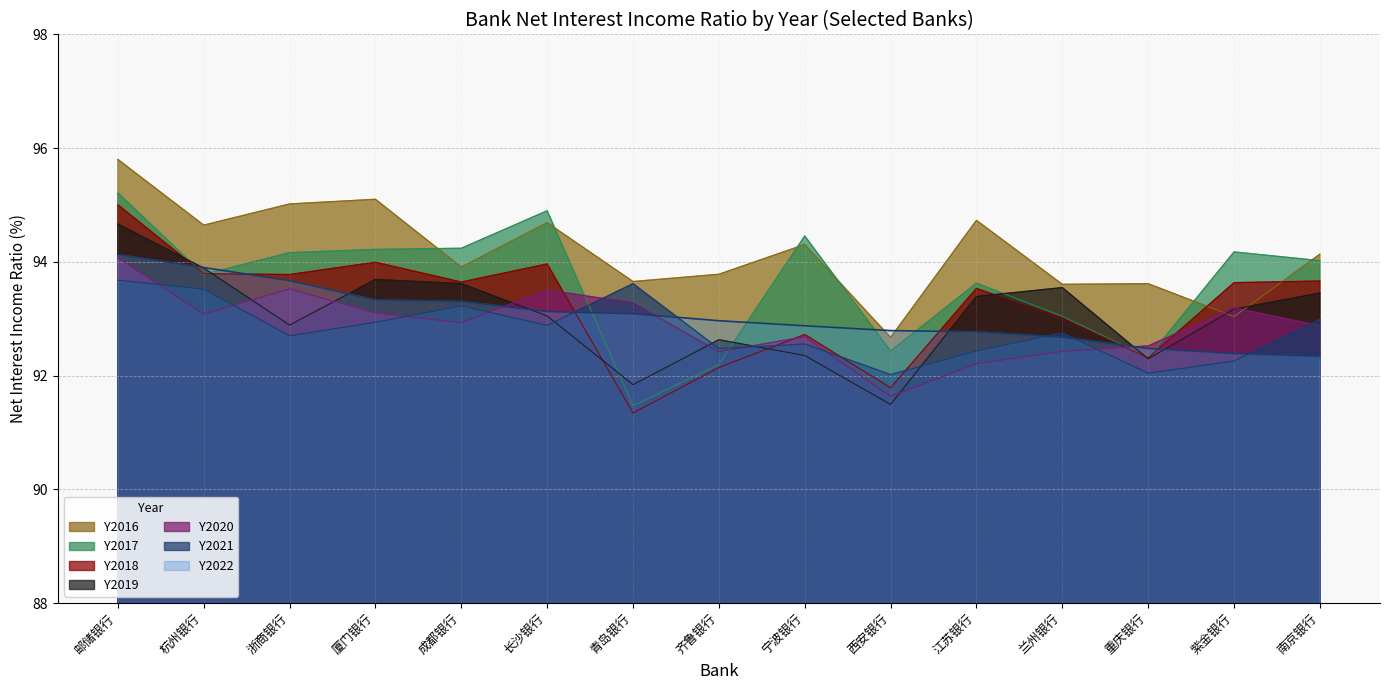

Where is Y2020 nearest to the value 92?

江苏银行